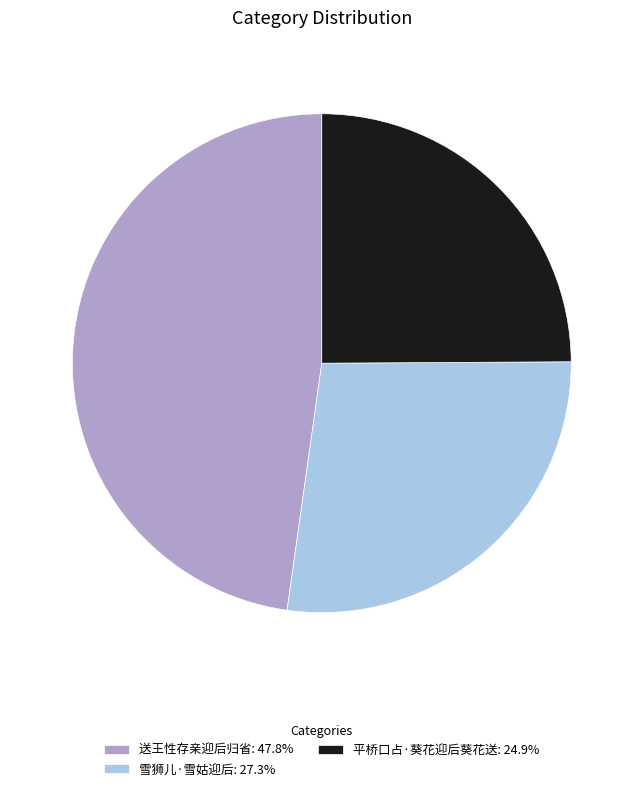

Which category has the smallest portion of the pie?

平桥口占·葵花迎后葵花送